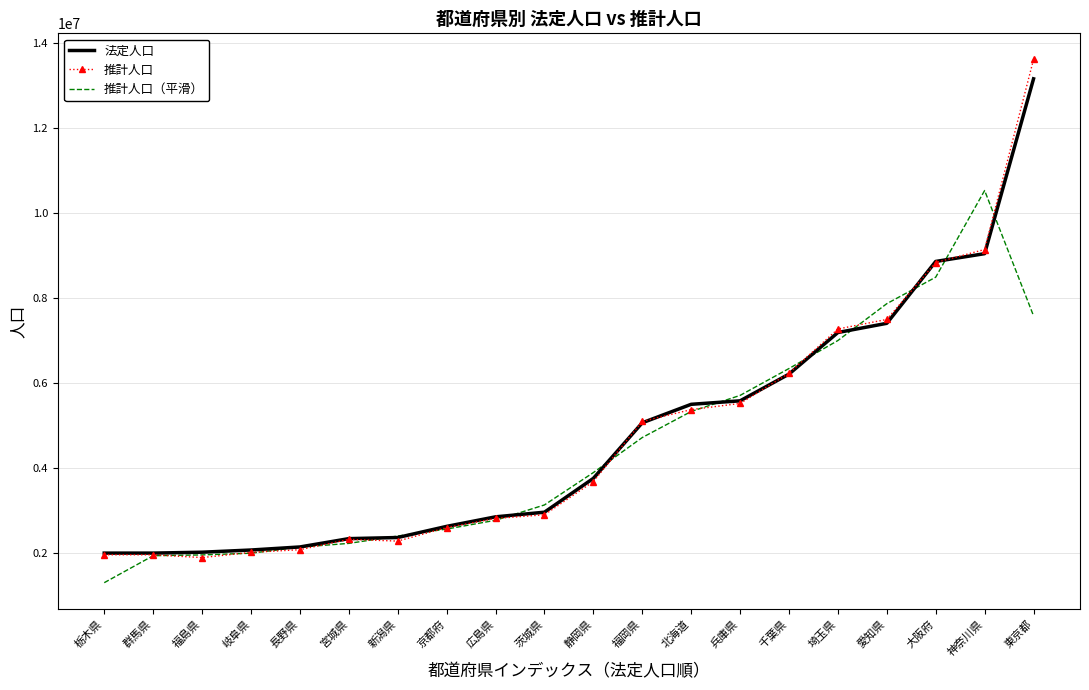

Which series has the widest spread of values?

推計人口